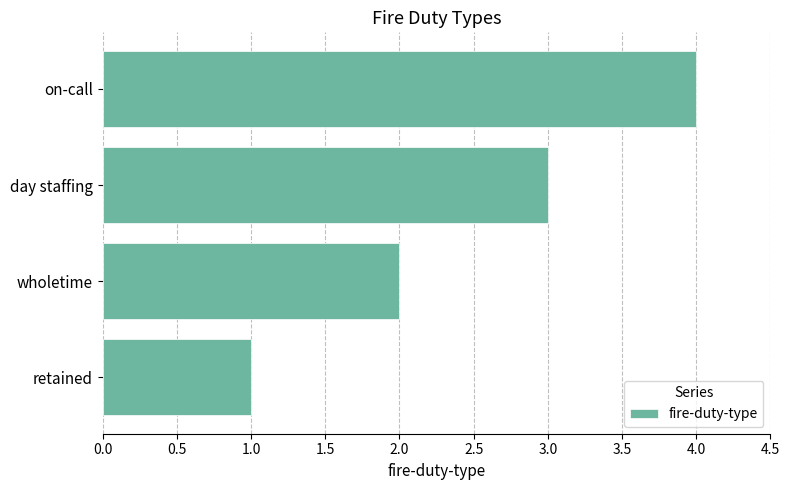

Rank the categories by value from highest to lowest.

on-call, day staffing, wholetime, retained